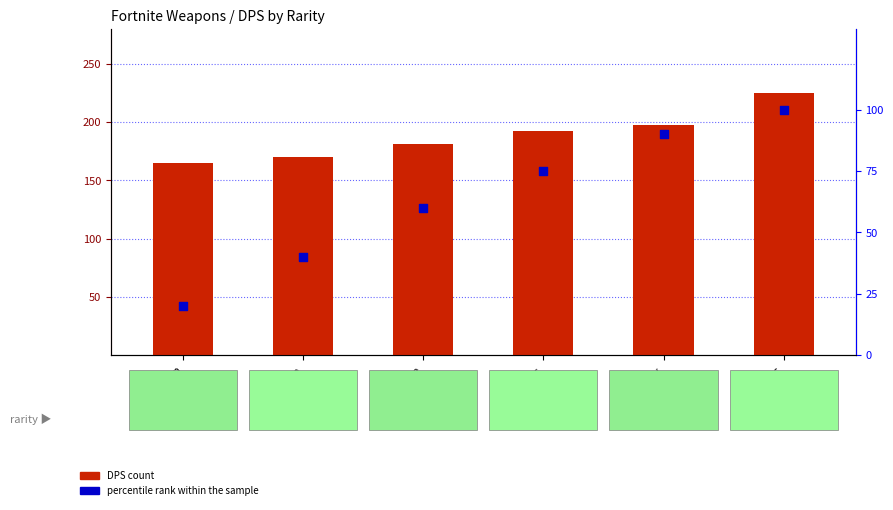

What is the total value across all series at Legendary?

288.0